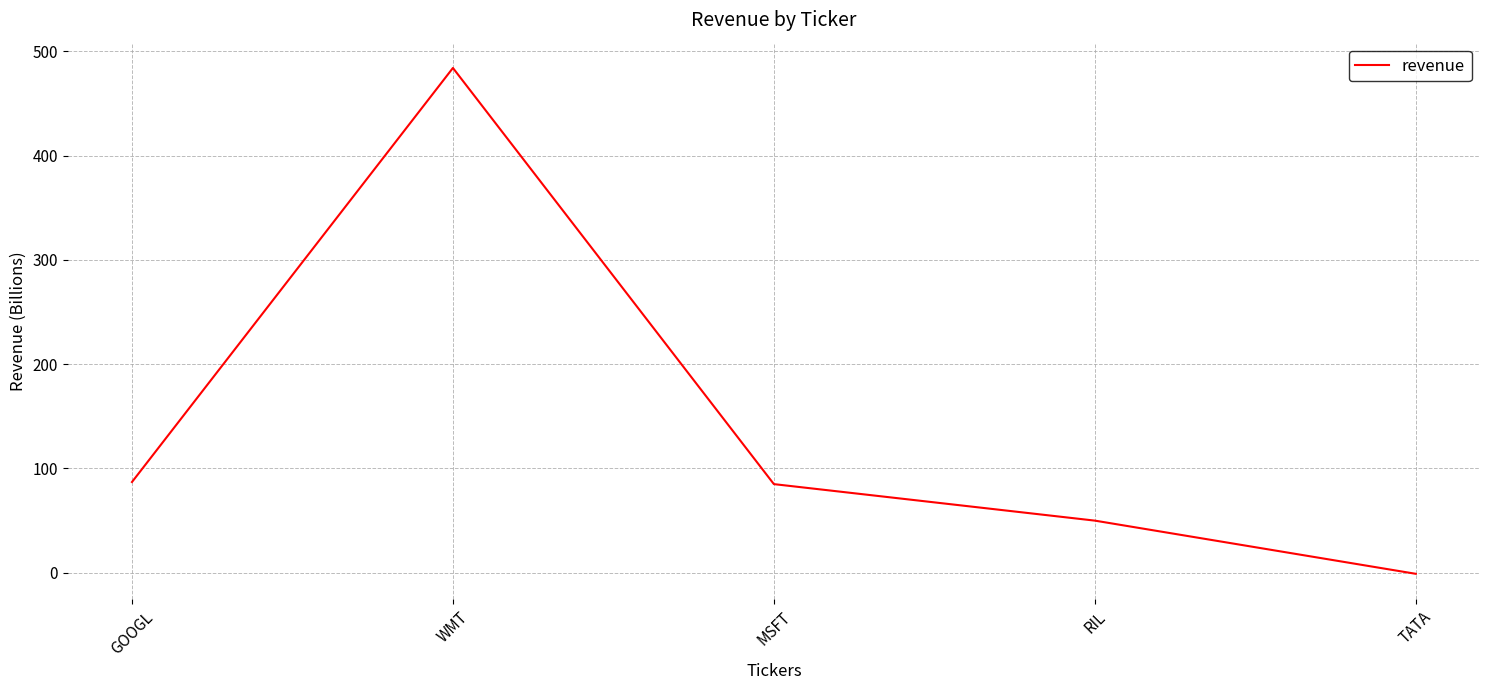

Between TATA and MSFT, which is larger?

MSFT